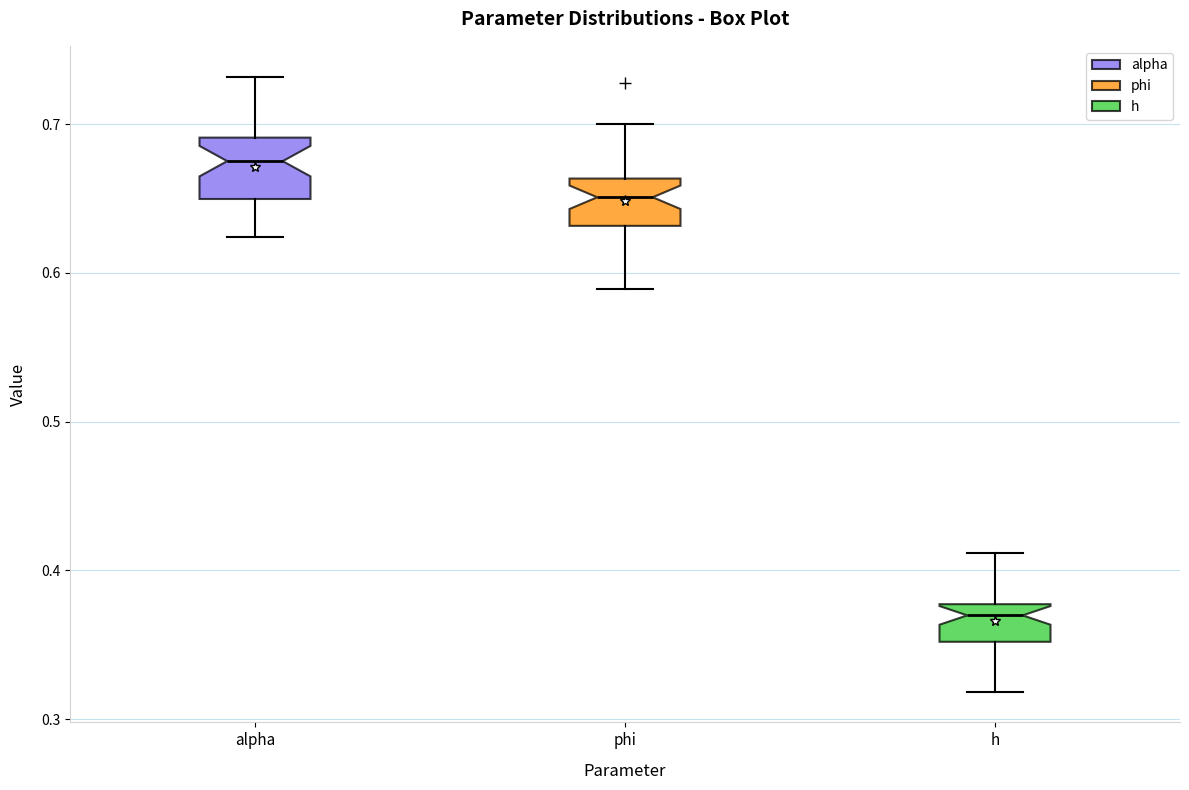

Reading left to right, transcribe this box plot: for each box, give where its median line is, the range the box spans, and where its two whiskers end, as read against the y-axis. The values are not printed on the chart, so give them approximately, as read against the axis.

alpha: median 0.68, box 0.65 to 0.69, whiskers 0.62 to 0.73
phi: median 0.65, box 0.63 to 0.66, whiskers 0.59 to 0.70
h: median 0.37, box 0.35 to 0.38, whiskers 0.32 to 0.41